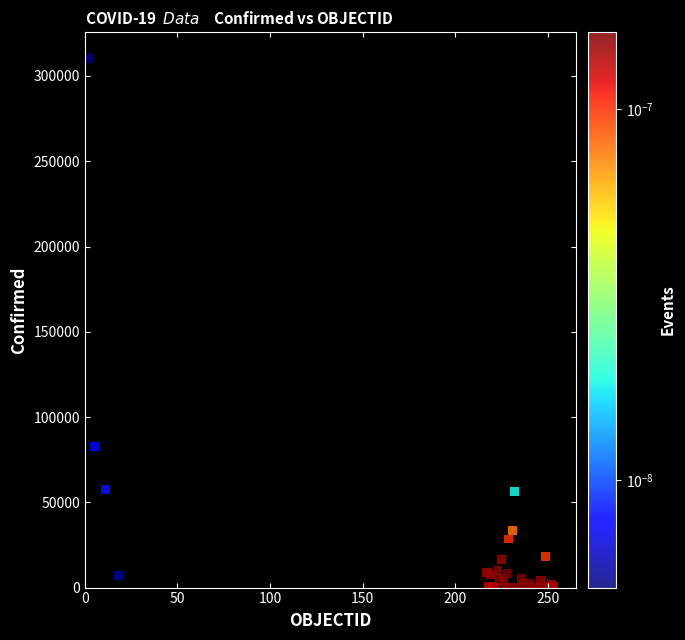

What Y value in the scatter plot is closest to 155052?

82750